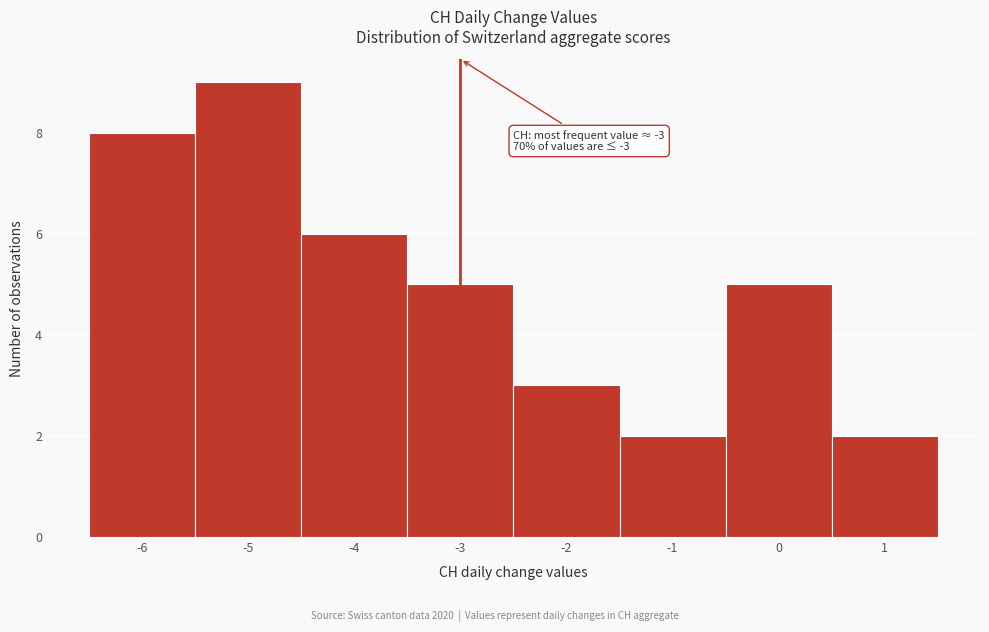

Which range on the x-axis has the tallest bar?

-5.5 to -4.5